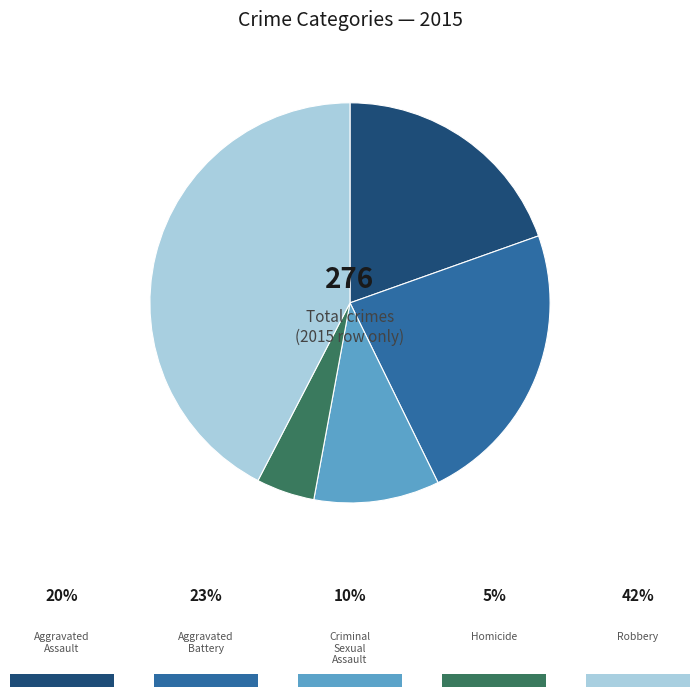

Is there a majority slice in this chart?

No